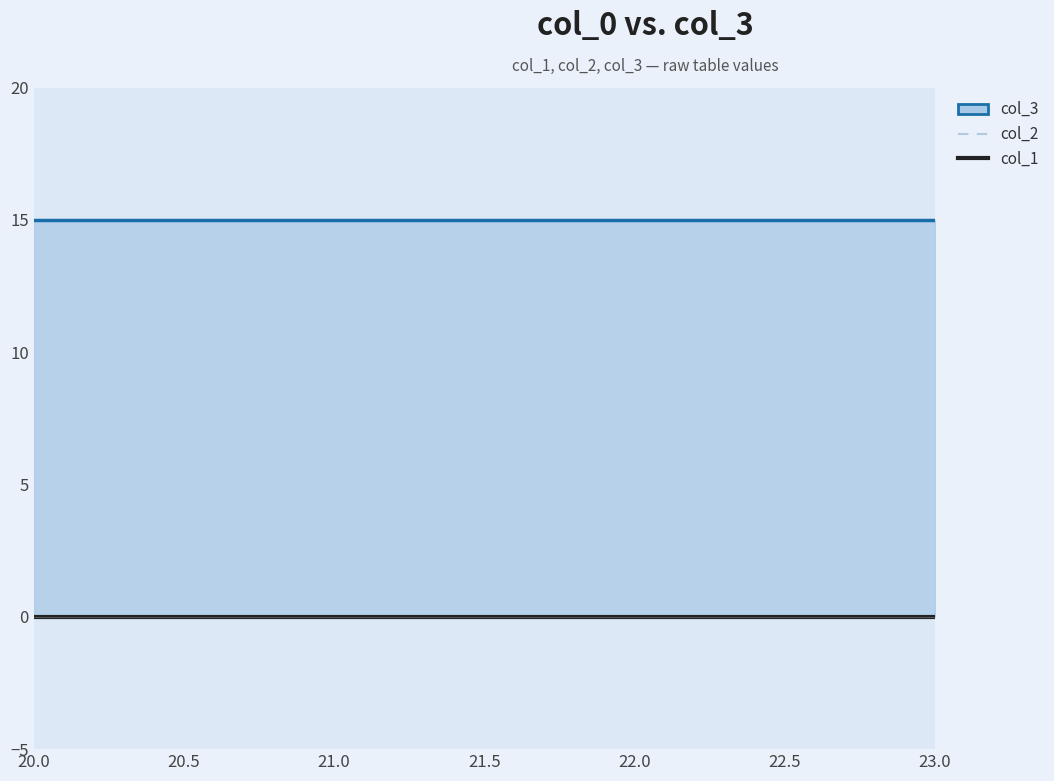

How many lines are shown in the chart?

3